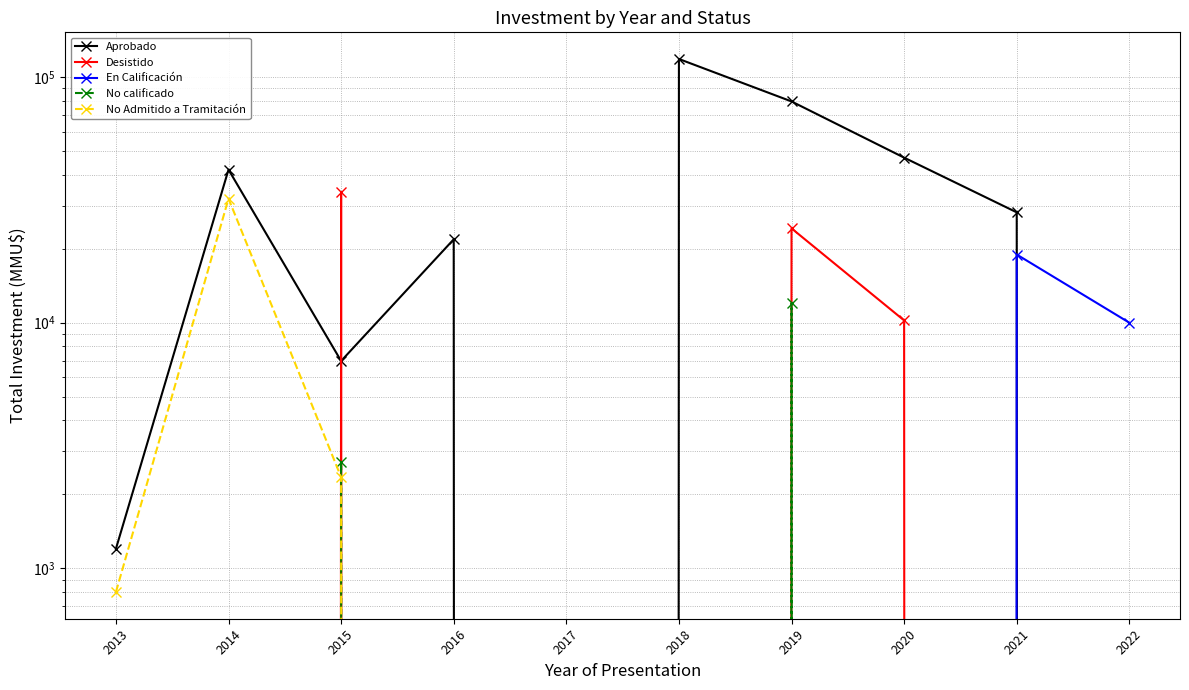

How many data points in En Calificación are above 0?

2